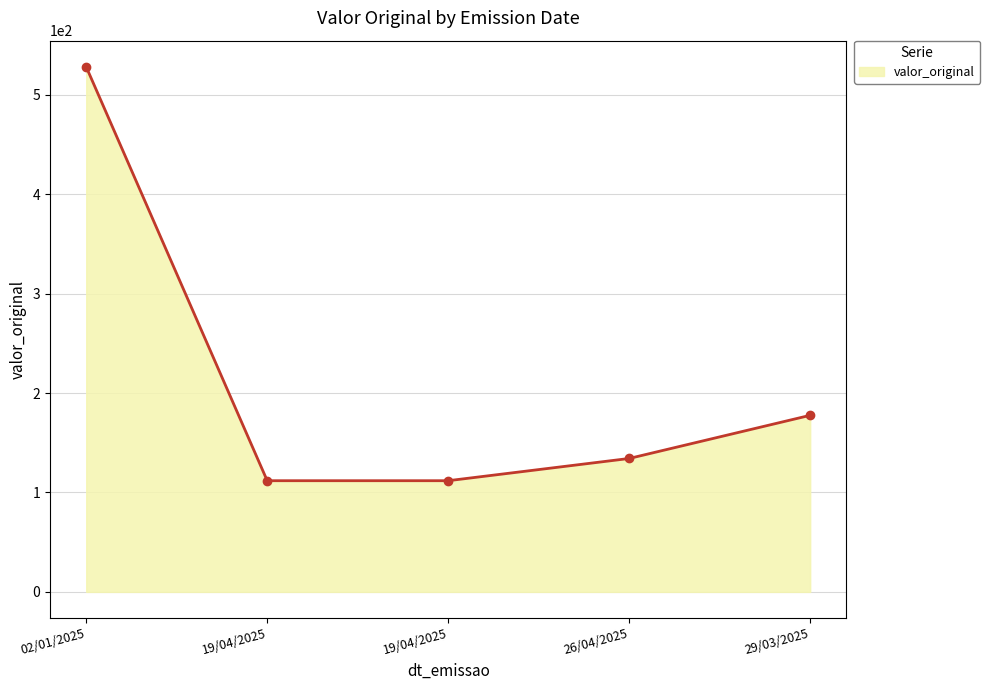

How many interior local valleys (lower than both neighbors) does the data have?

1